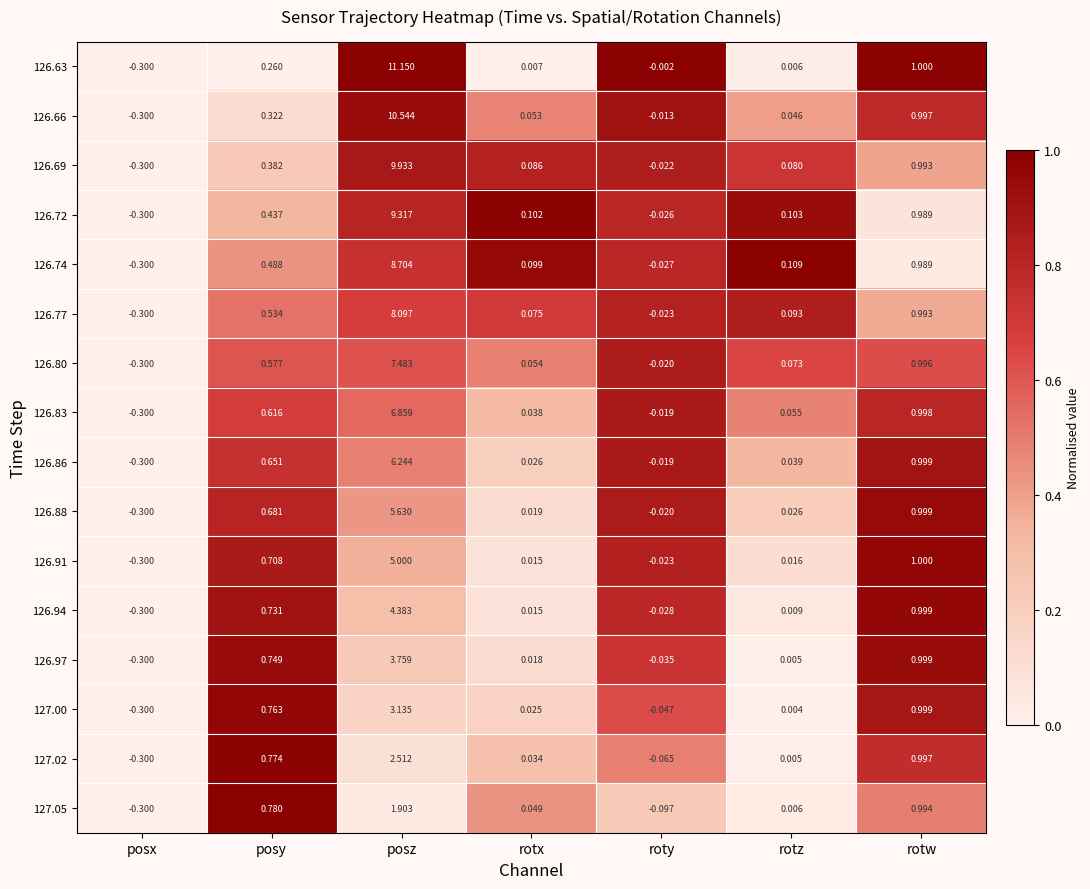

At which label is 126.66 closest to 5?

rotw